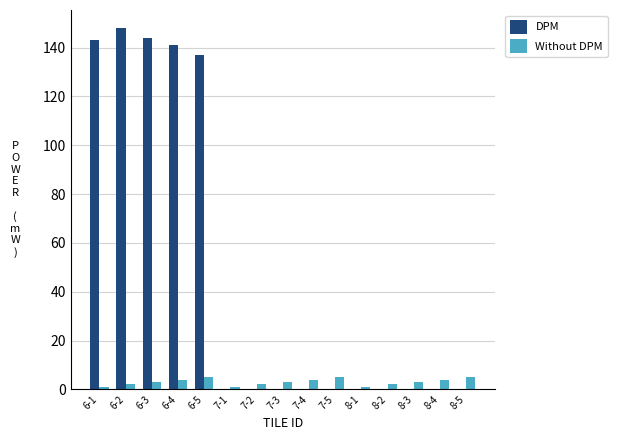

Reading right to left, transcribe all the data shown in this chart.

DPM: 0	0	0	0	0	0	0	0	0	0	137	141	144	148	143
Without DPM: 5	4	3	2	1	5	4	3	2	1	5	4	3	2	1